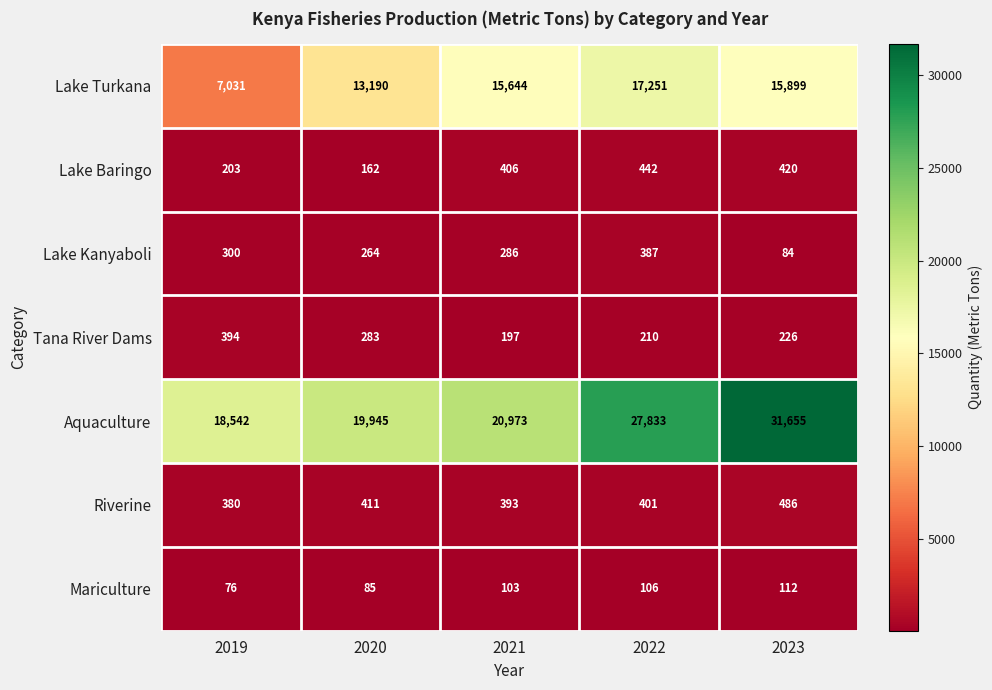

List the labels in order of Mariculture value, largest first.

2023, 2022, 2021, 2020, 2019